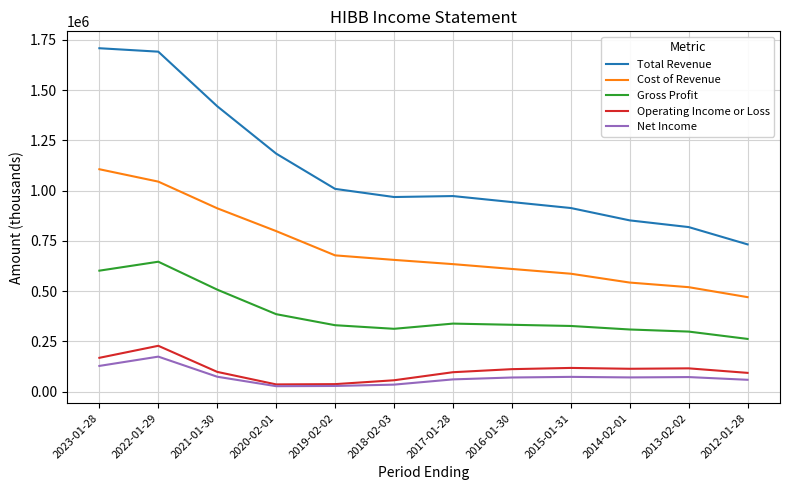

What is the minimum value for Gross Profit?

262400